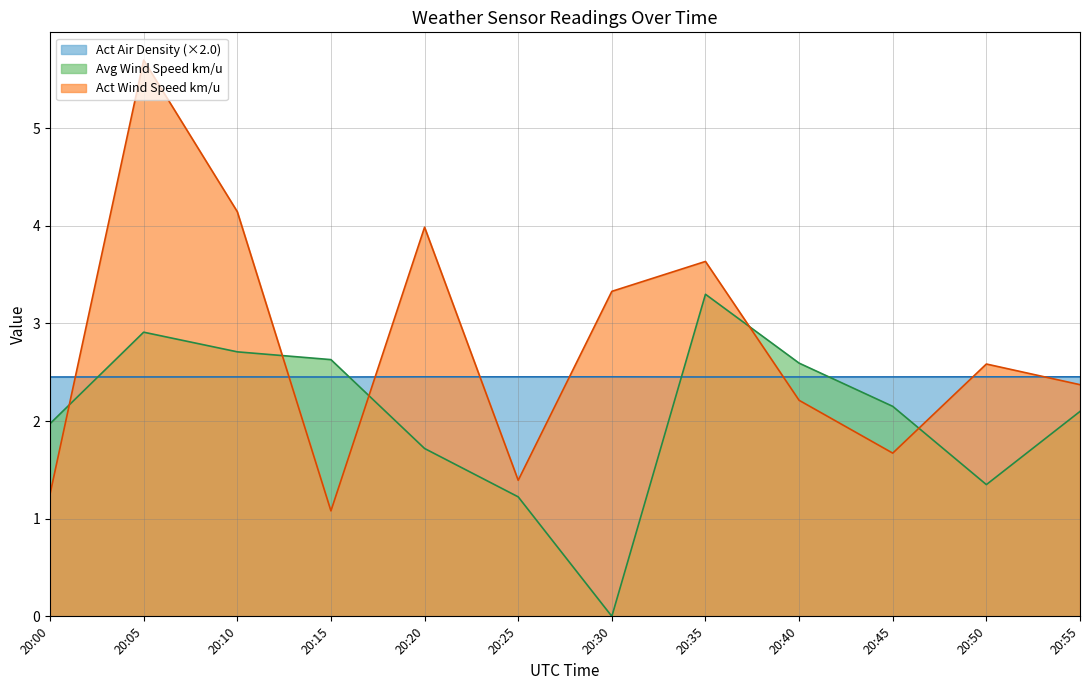

Is it true that Act Air Density equals 2.5 at 20:45?

True